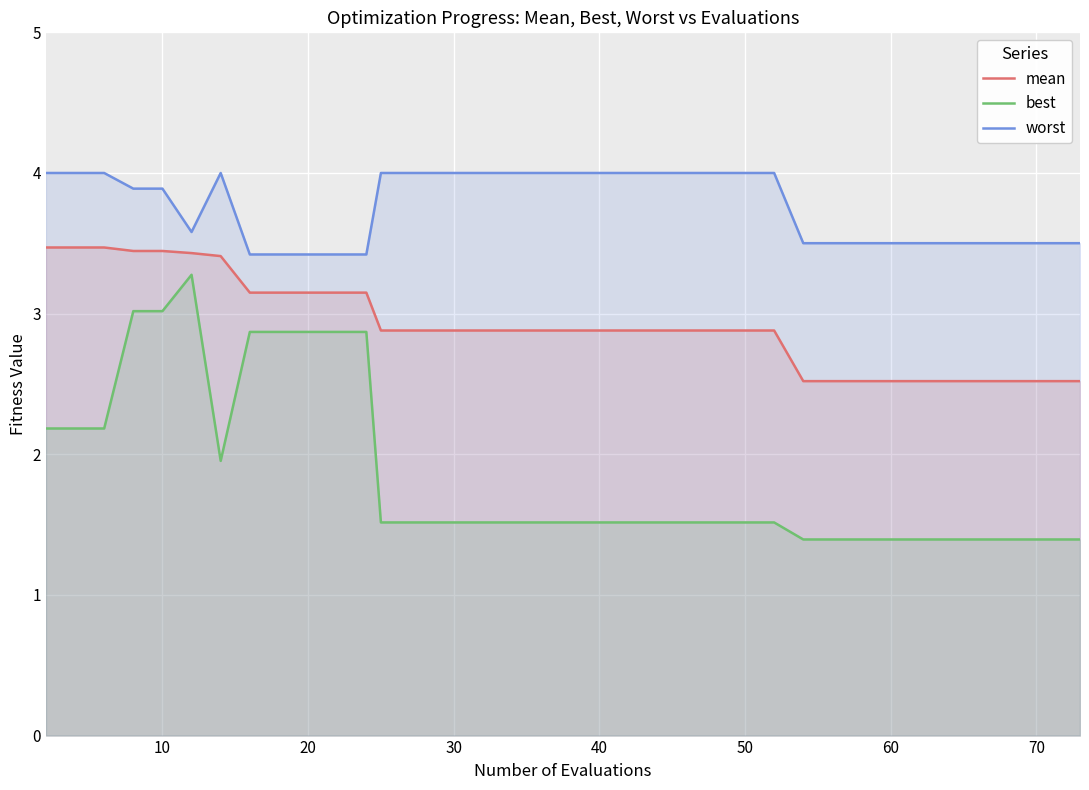

The value of best at 30 is 1.5. True or false?

True